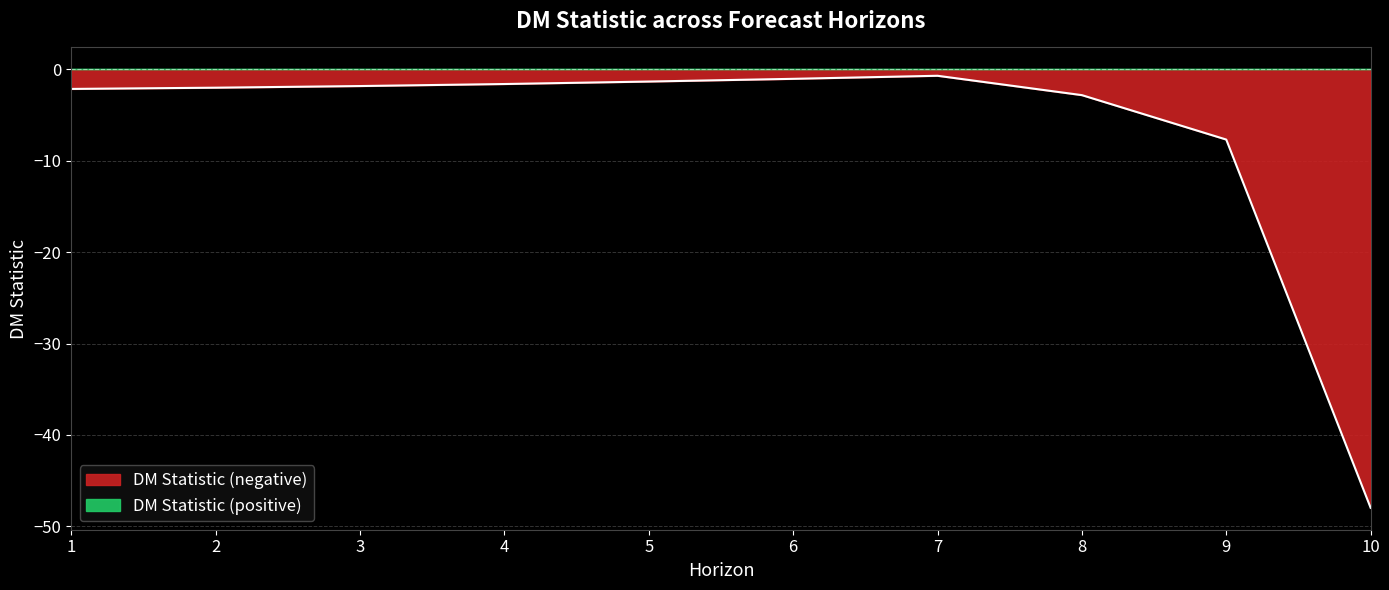

List the labels in order of value, smallest first.

10, 9, 8, 1, 2, 3, 4, 5, 6, 7